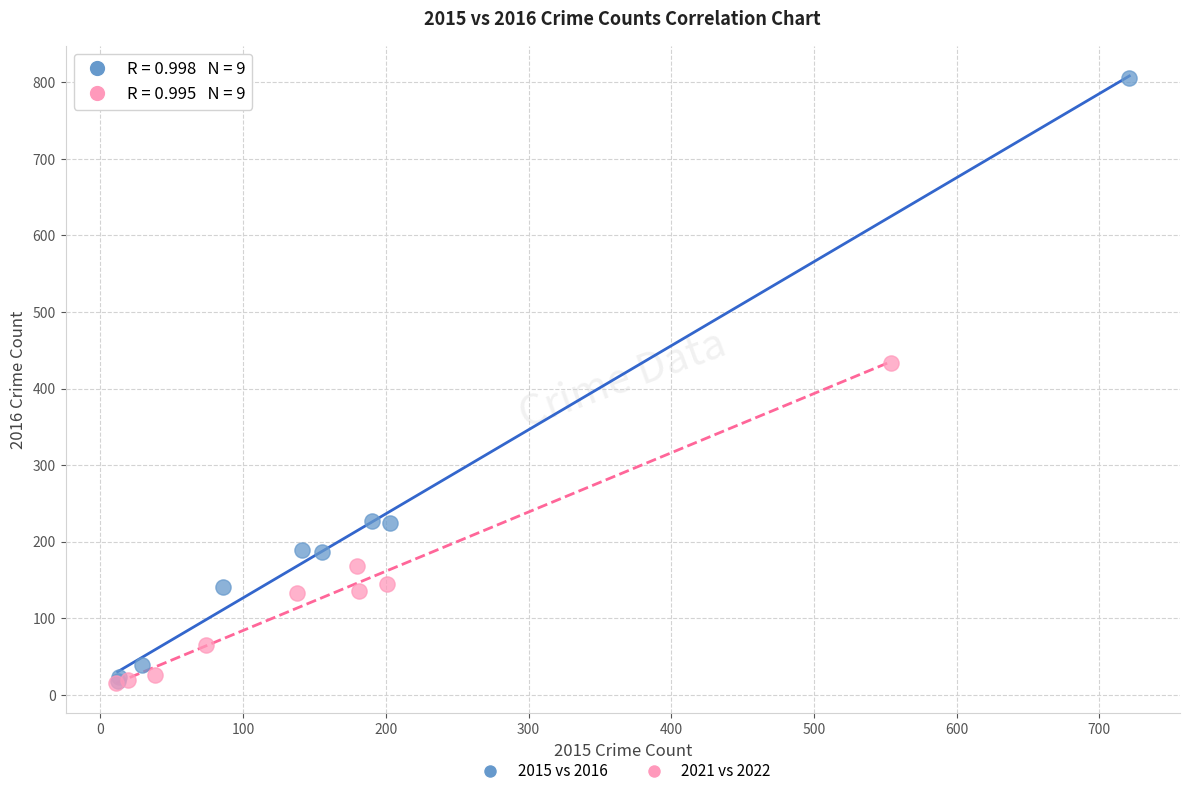

Which series reaches the maximum Y coordinate?

2015 vs 2016